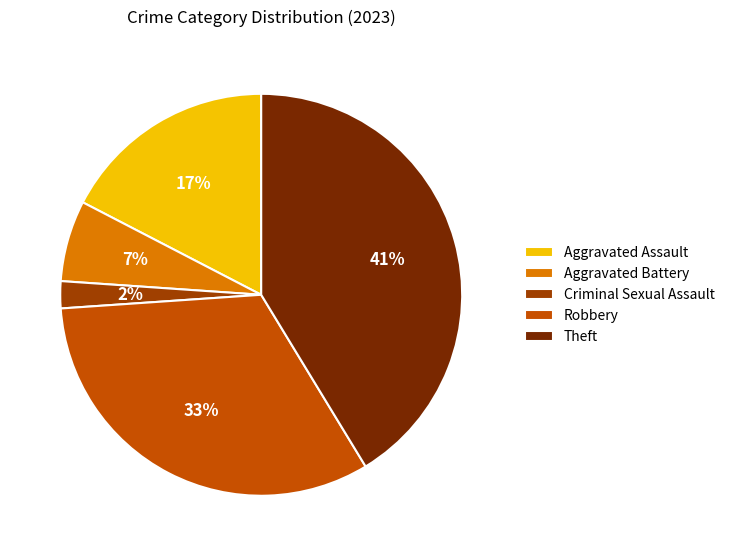

To the nearest percent, what portion does Aggravated Battery represent?

7%